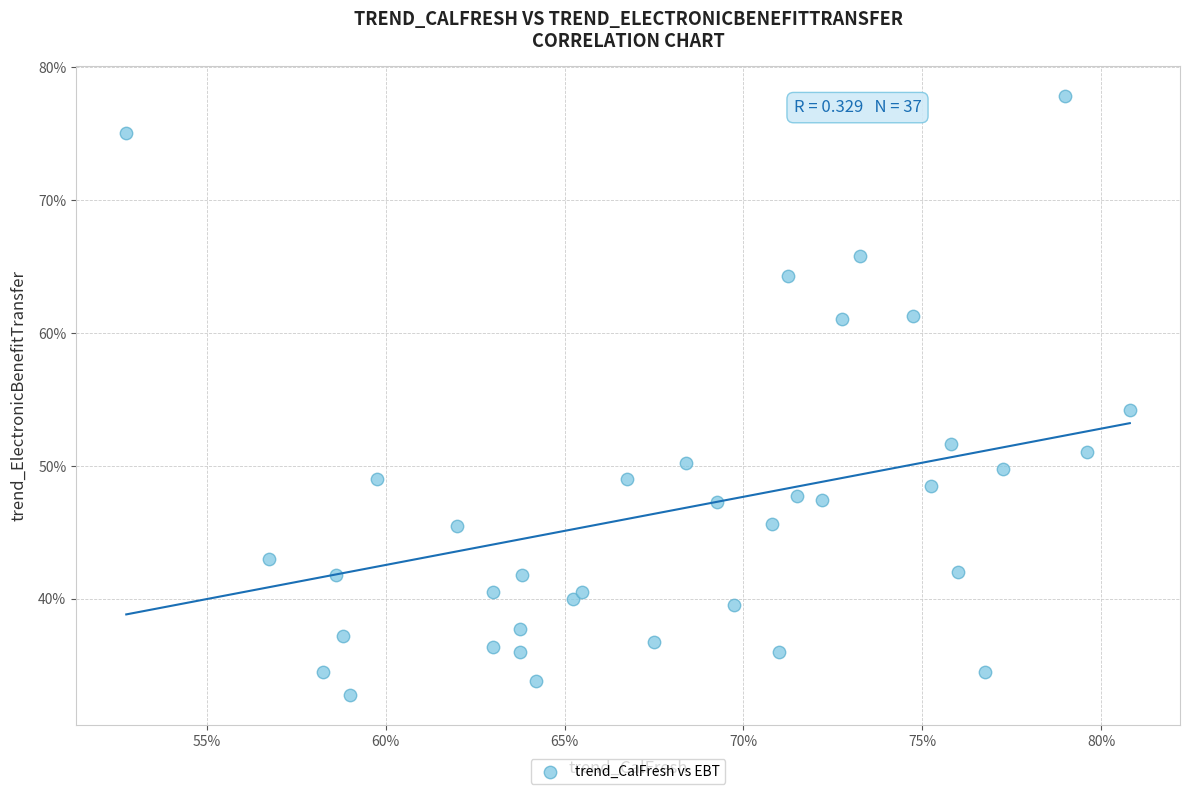

What Y value in the scatter plot is closest to 55?

54.2